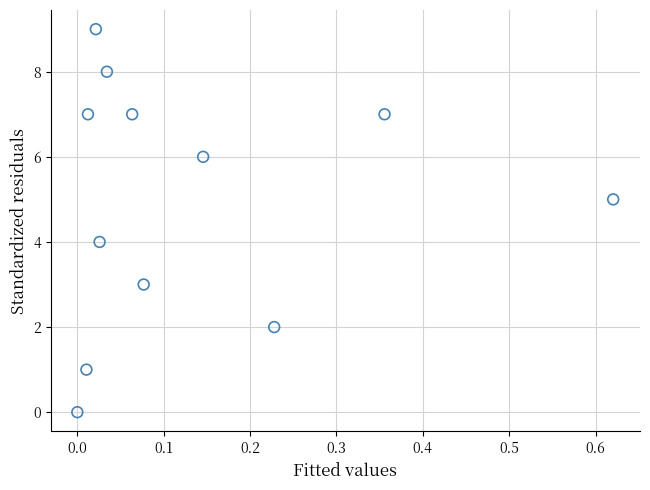

What is the range of Y values (max minus min)?

9